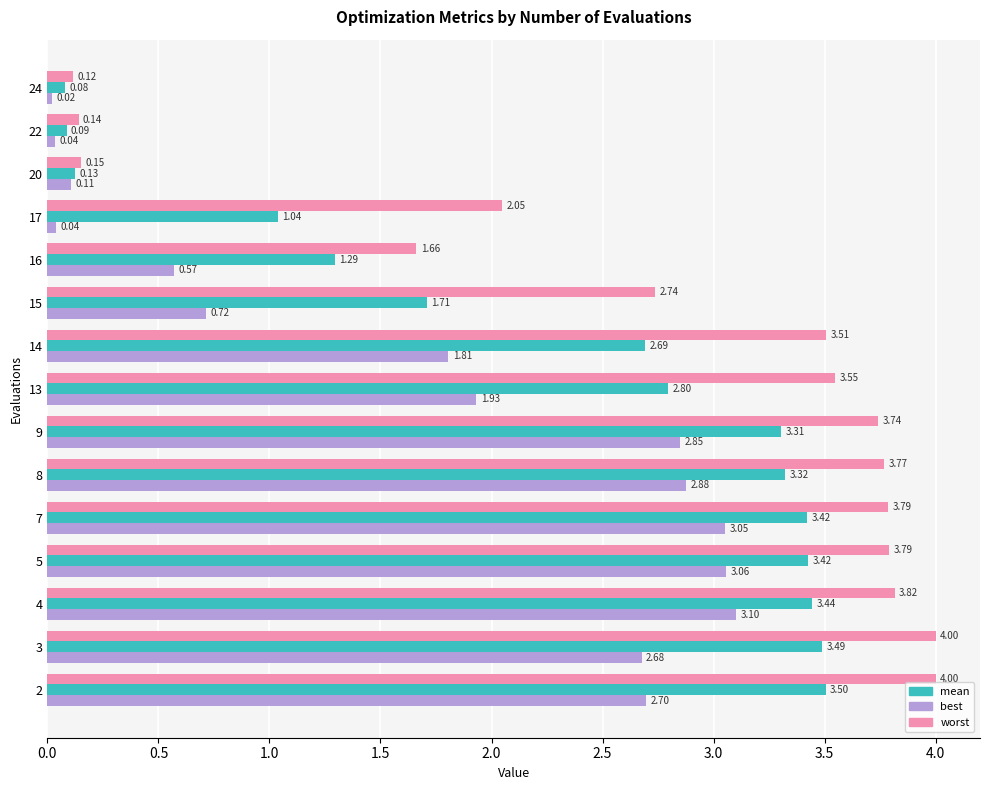

List the series in order of their peak value, lowest first.

best, mean, worst